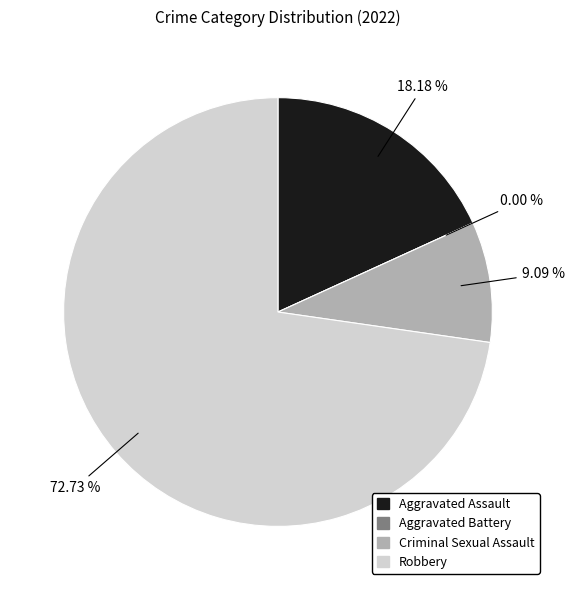

Which category has the biggest portion of the pie?

Robbery